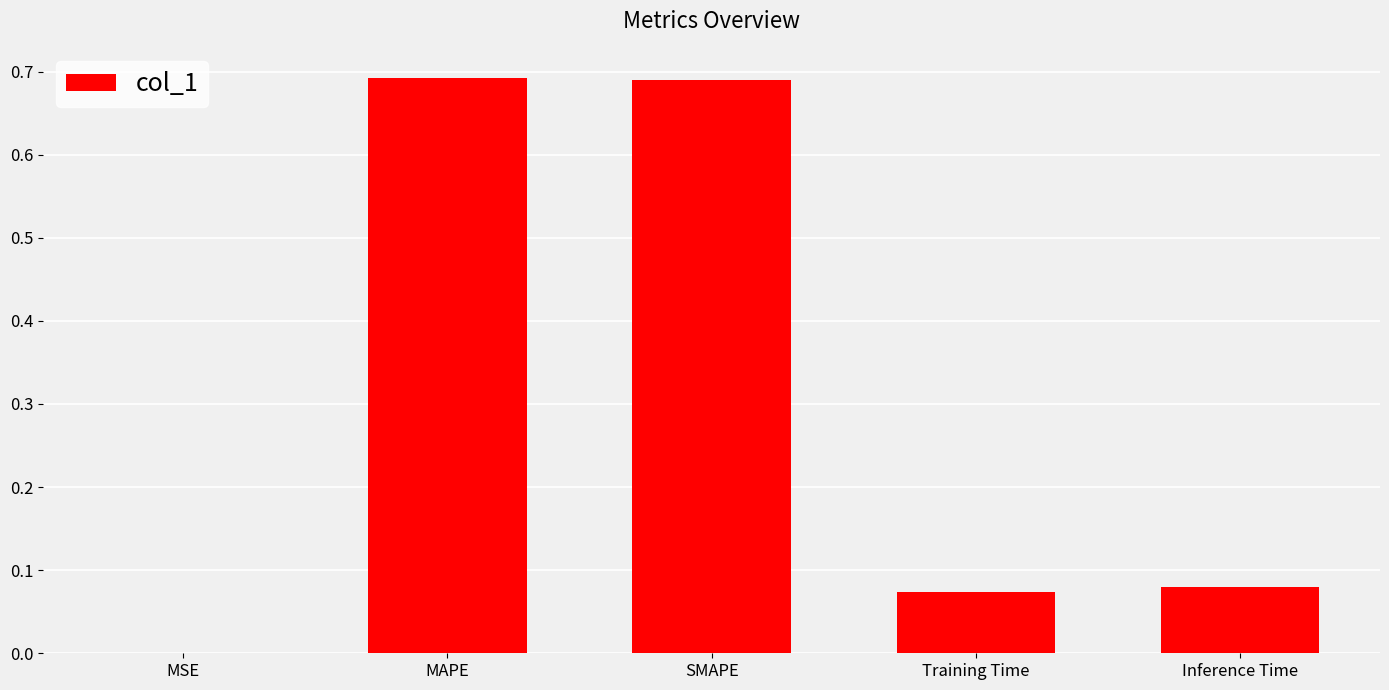

Between MSE and Inference Time, which is larger?

Inference Time